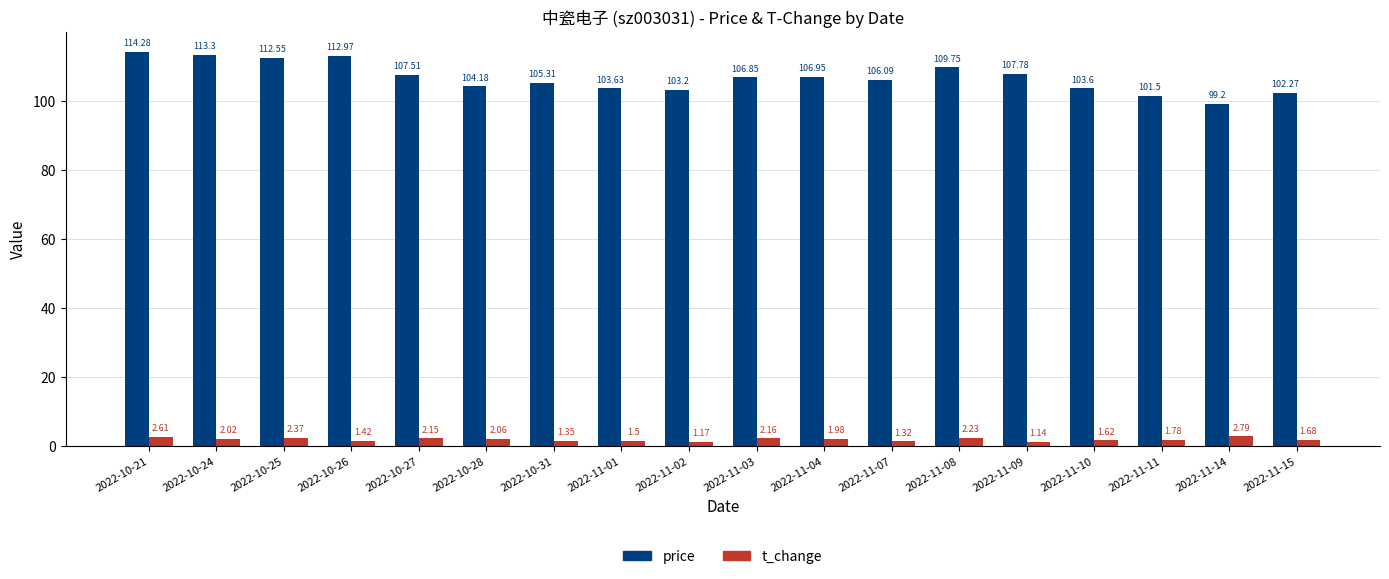

How many data points in price are less than 106?

8